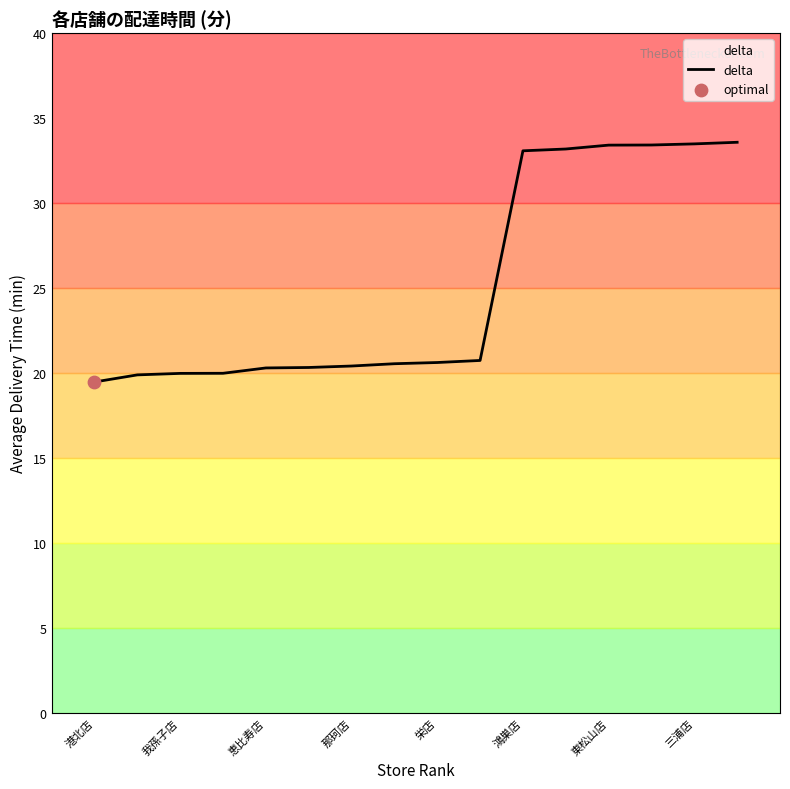

What is the maximum value for delta?

33.6